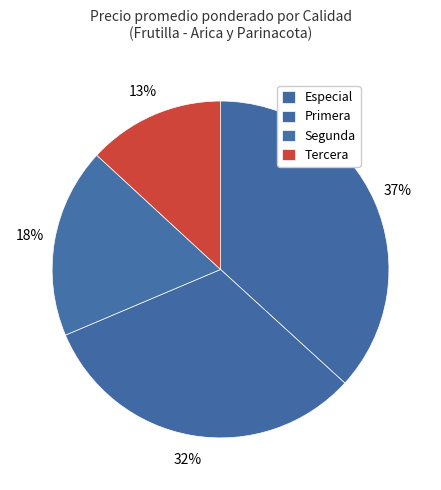

Combined, what portion of the pie is Tercera and Especial?

49.9%